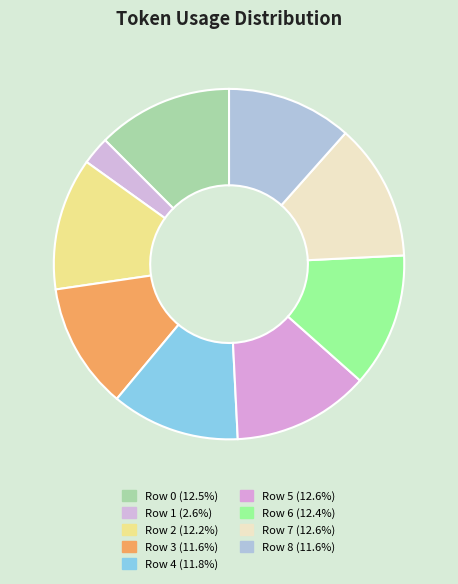

What percentage is the Row 4 slice, to the nearest percent?

12%